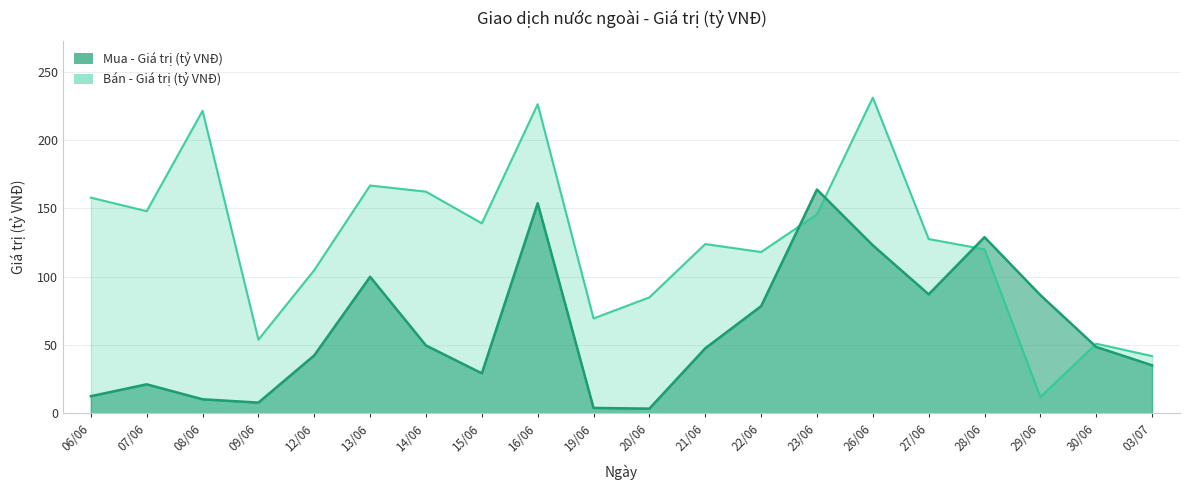

List the series in order of their peak value, lowest first.

Mua - Giá trị (tỷ VNĐ), Bán - Giá trị (tỷ VNĐ)